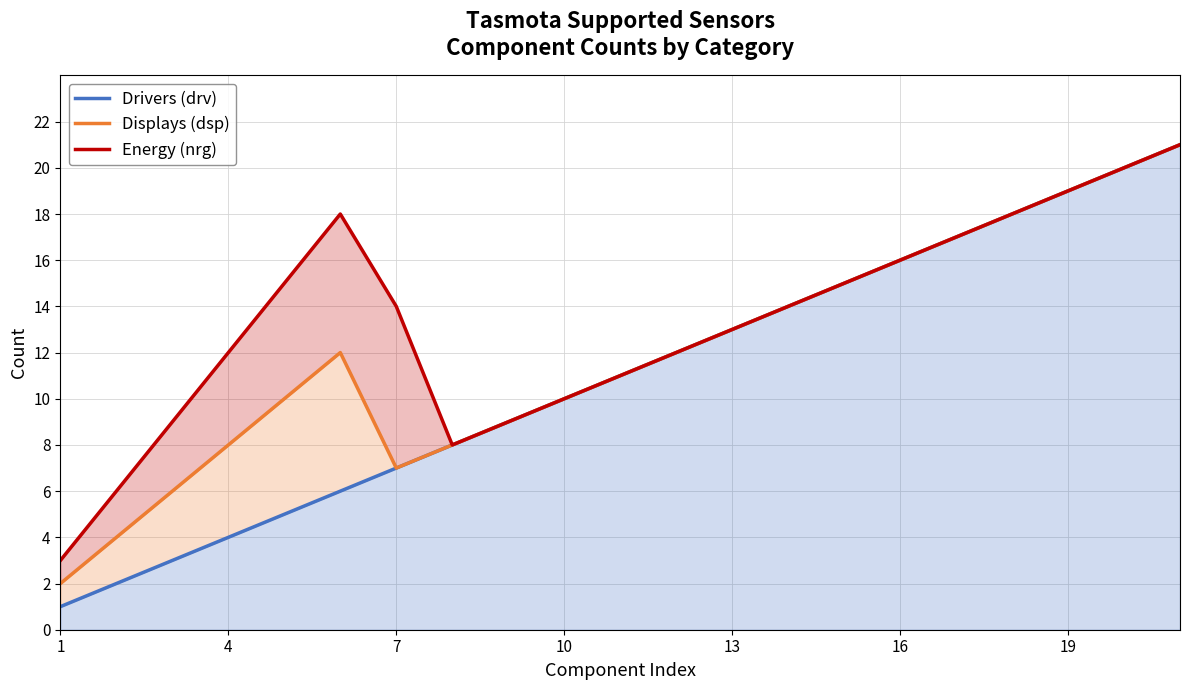

How many values in the Drivers (drv) series exceed 11?

10